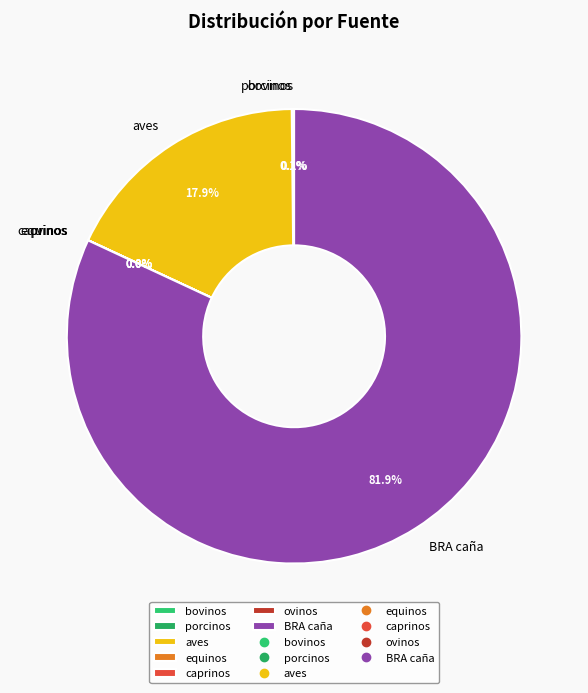

To the nearest percent, what is the average slice percentage?

14%